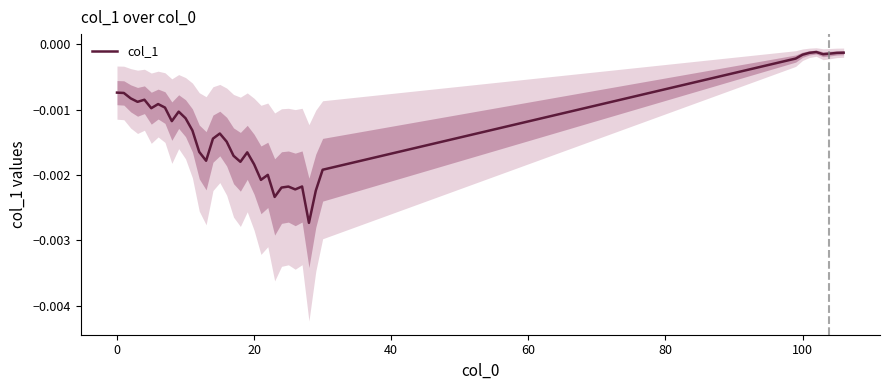

True or false: the data shows -0.0 at 20.

False